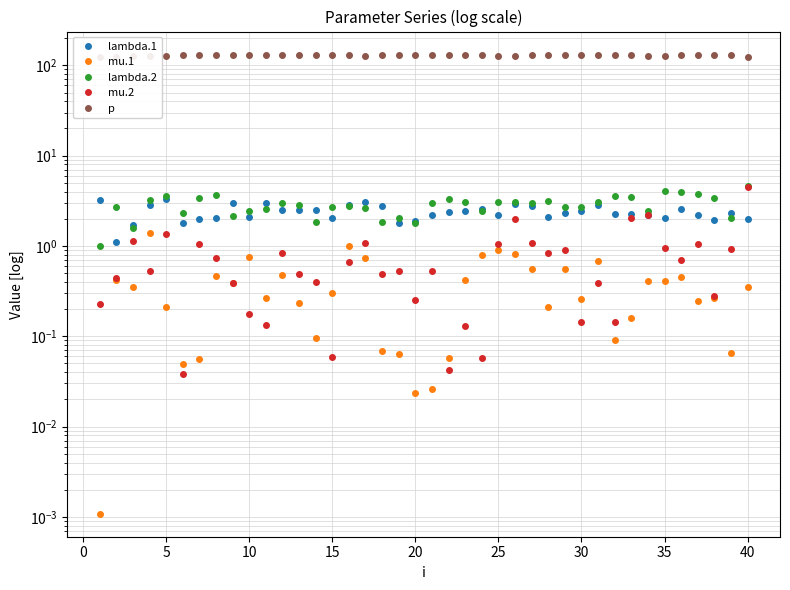

True or false: p and lambda.2 intersect in this chart.

False